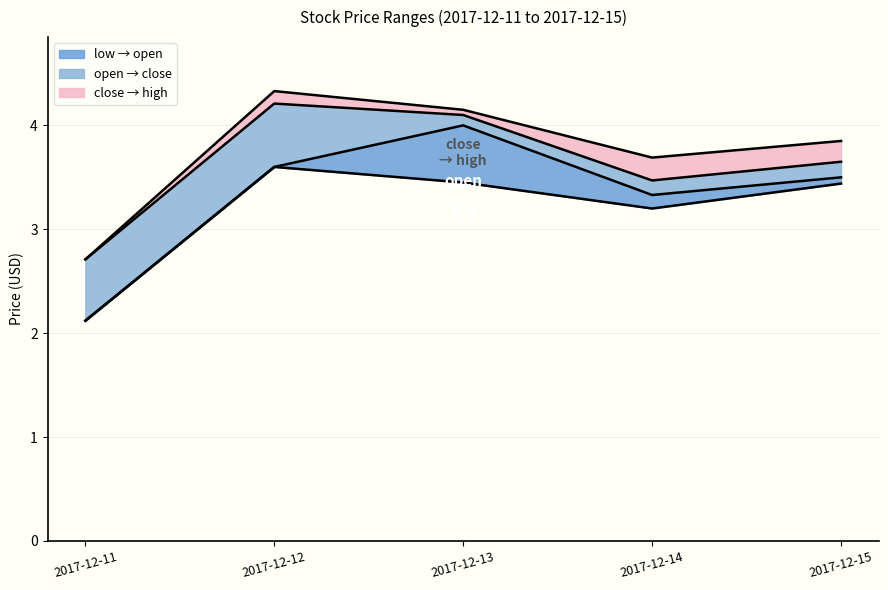

How many lines are shown in the chart?

4